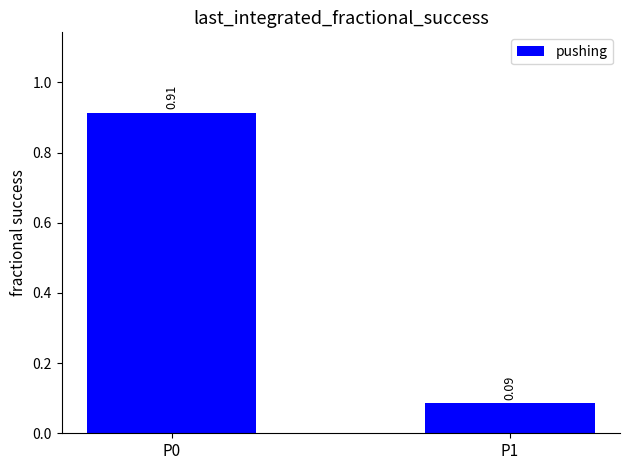

Rank the categories by value from highest to lowest.

P0, P1